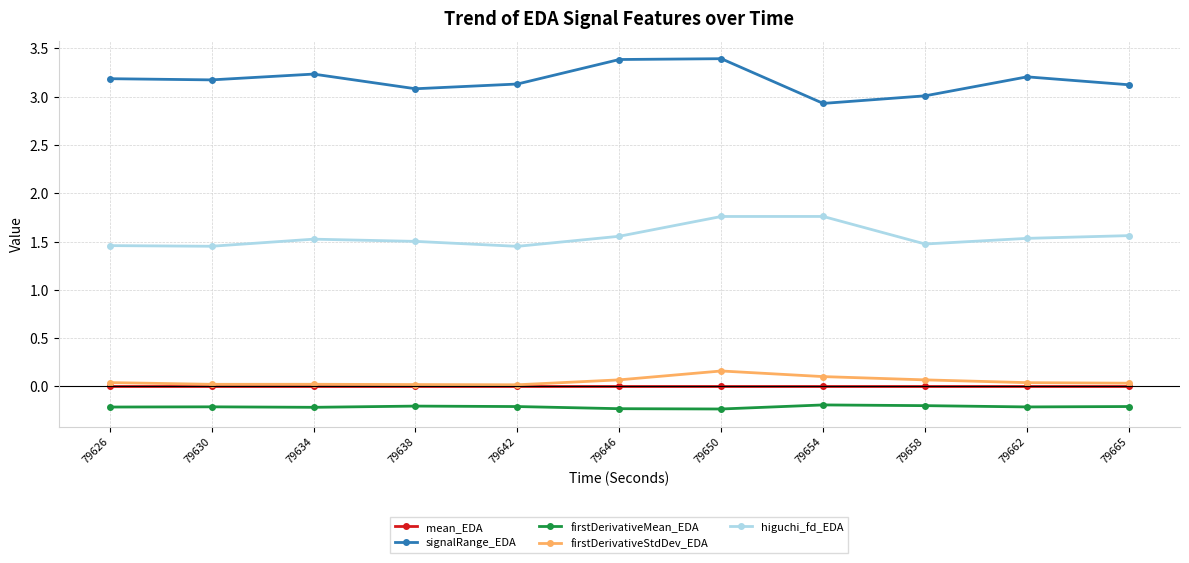

What is the maximum value for signalRange_EDA?

3.4